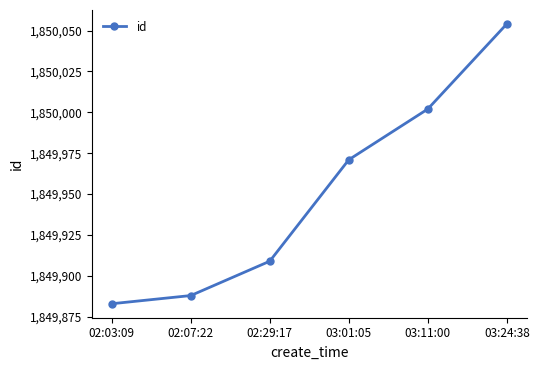

Is it true that the value at 03:11:00 is 3259872?

False